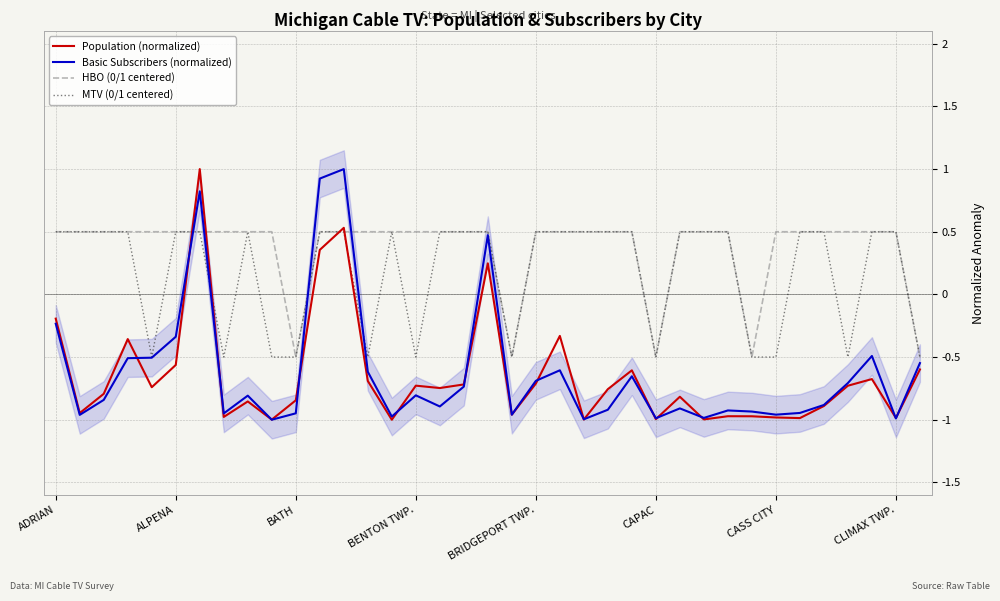

What is the maximum value for Population (normalized)?

1.0